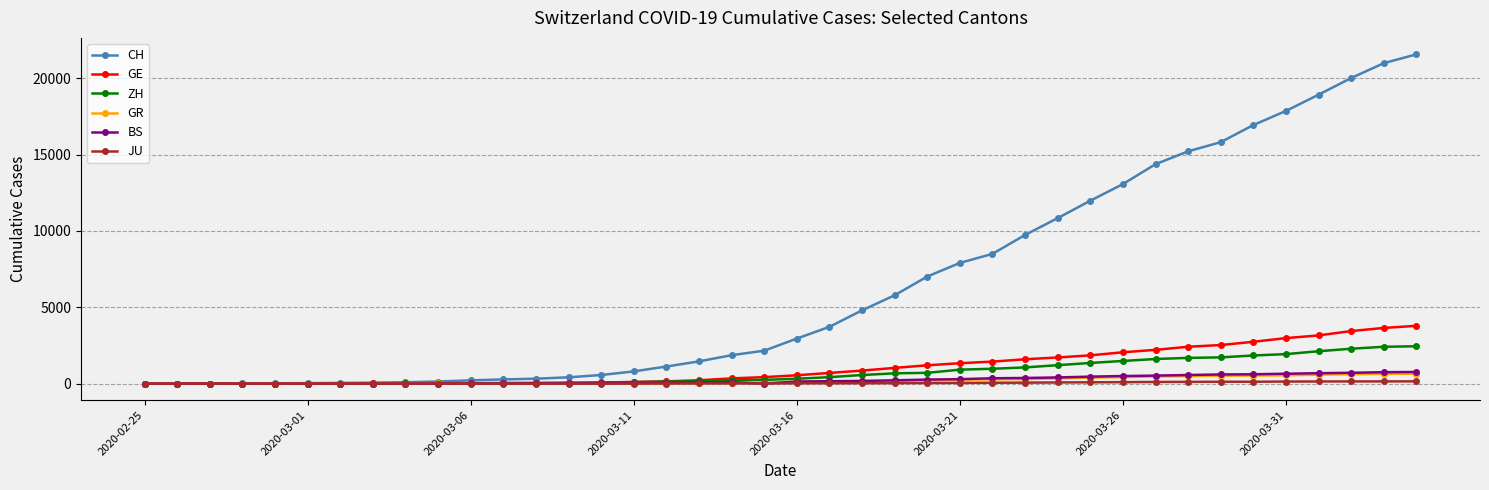

What is the maximum value shown in the chart?

21554